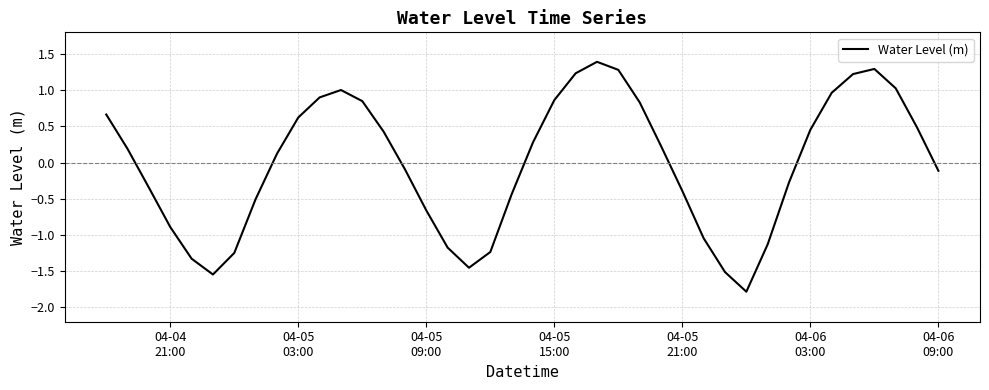

Does the chart display data point markers on the line(s)?

No